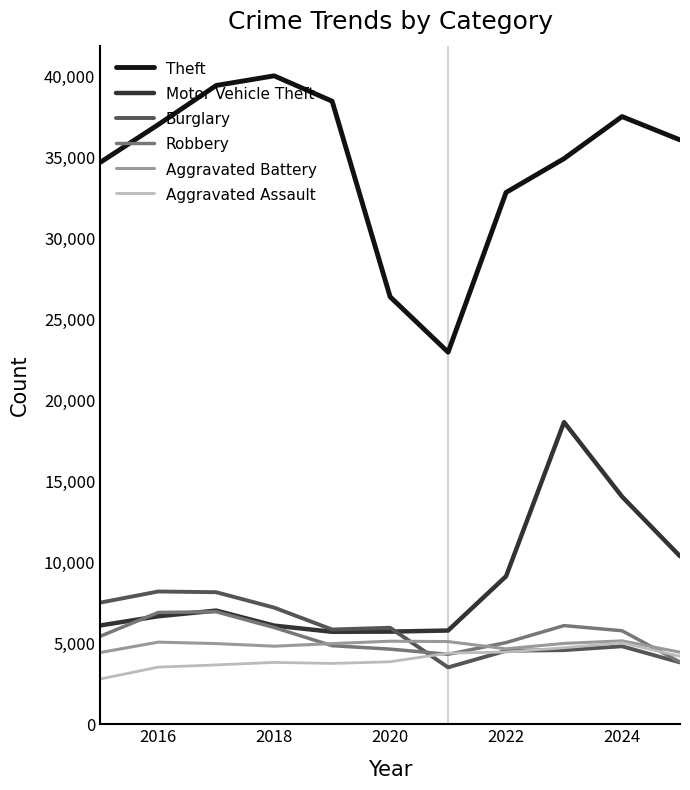

Which series has the widest spread of values?

Theft